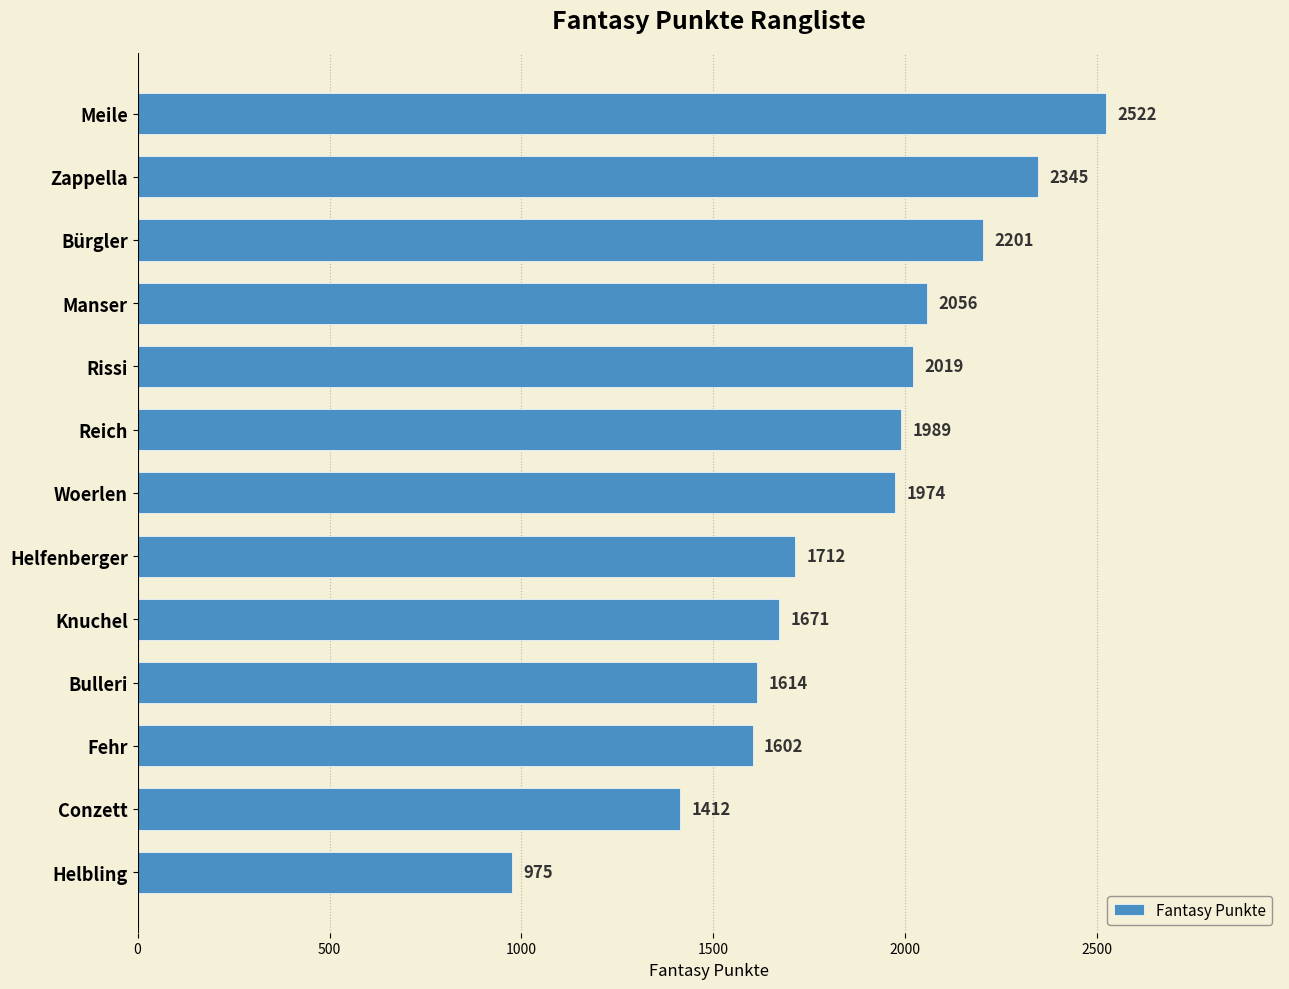

Rank the categories by value from lowest to highest.

Helbling, Conzett, Fehr, Bulleri, Knuchel, Helfenberger, Woerlen, Reich, Rissi, Manser, Bürgler, Zappella, Meile